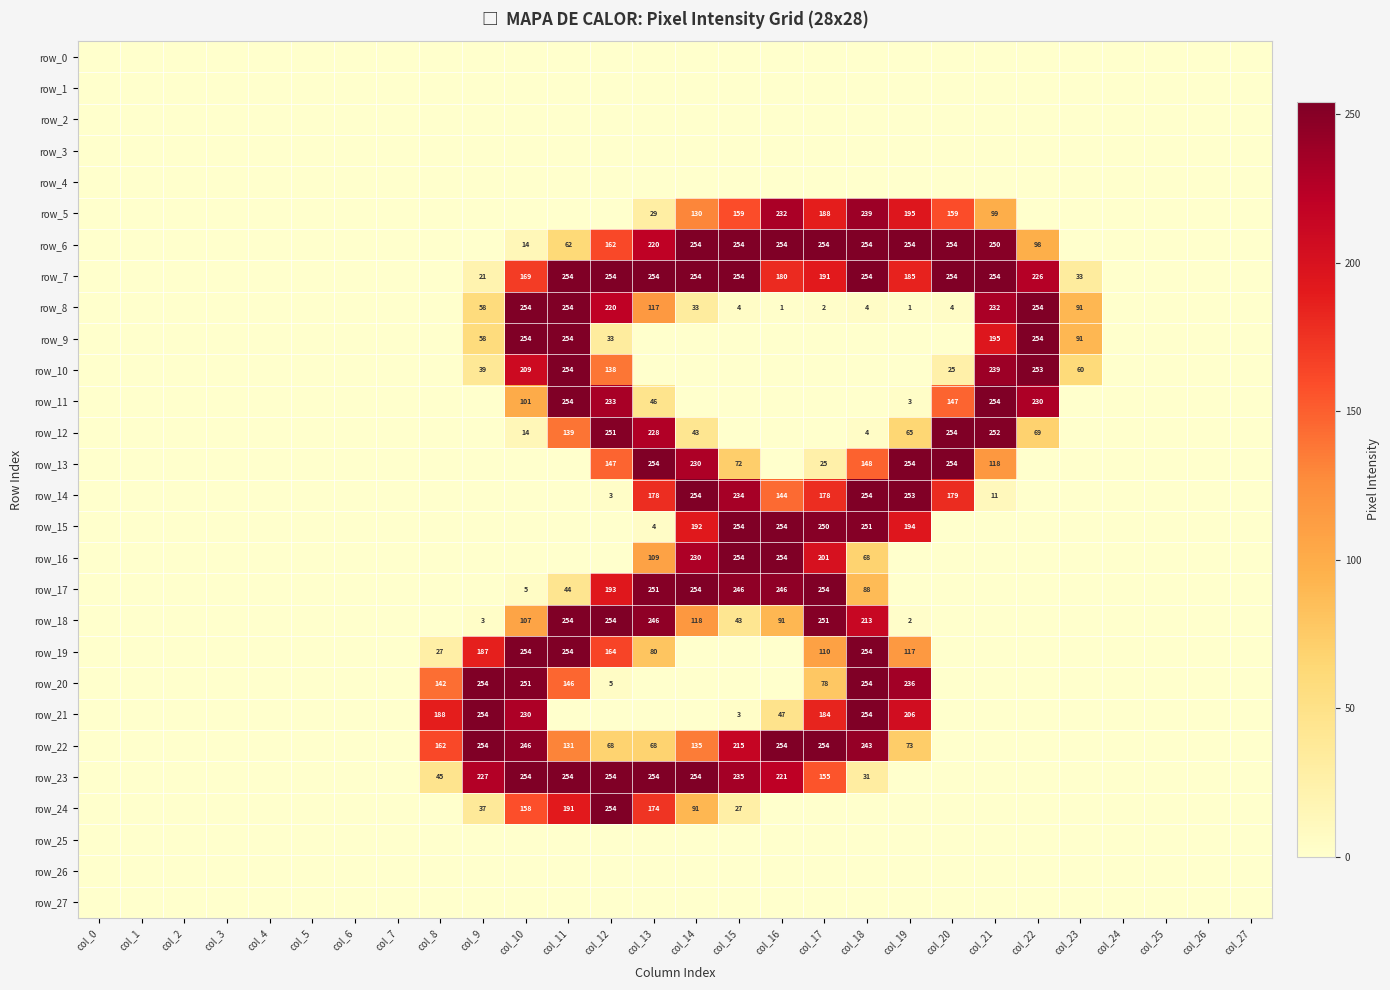

Where is row_24 nearest to the value 127?

col_10